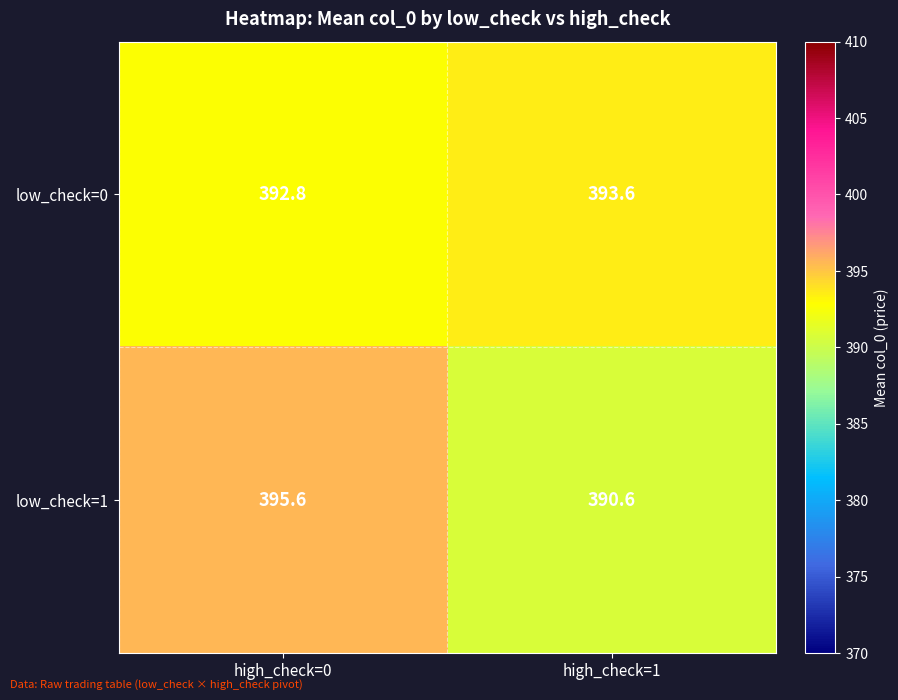

Reading left to right, extract all data points from this chart.

low_check=0: high_check=0=392.8	high_check=1=393.6
low_check=1: high_check=0=395.6	high_check=1=390.6